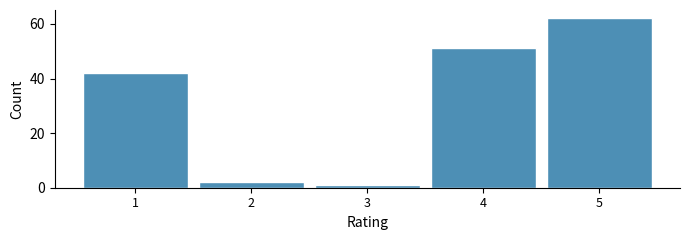

Reading right to left, extract all data points from this chart.

5=62	4=51	3=1	2=2	1=42